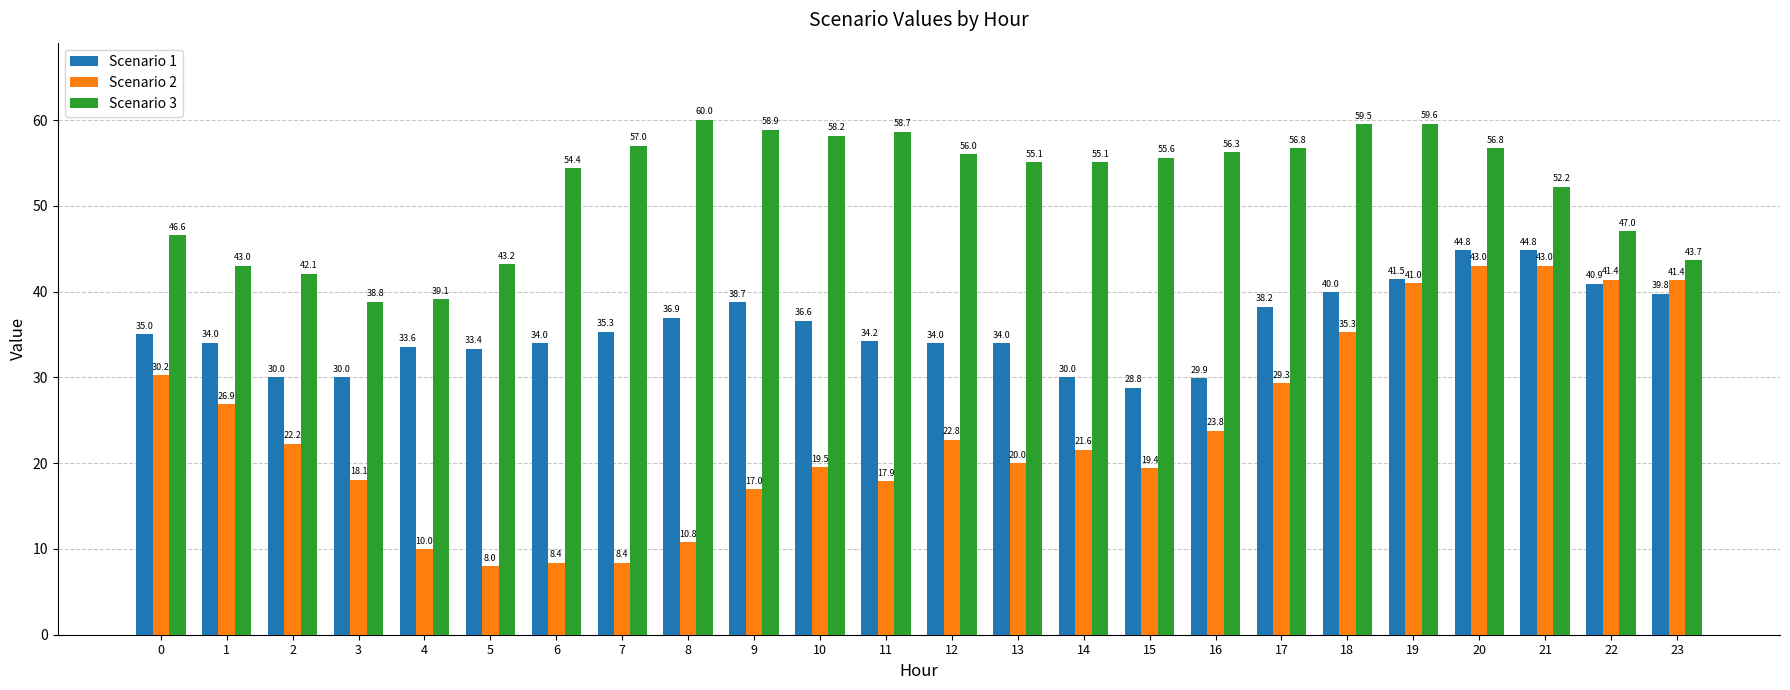

What is the difference between the second highest and minimum values in the Scenario 2 series?

35.0